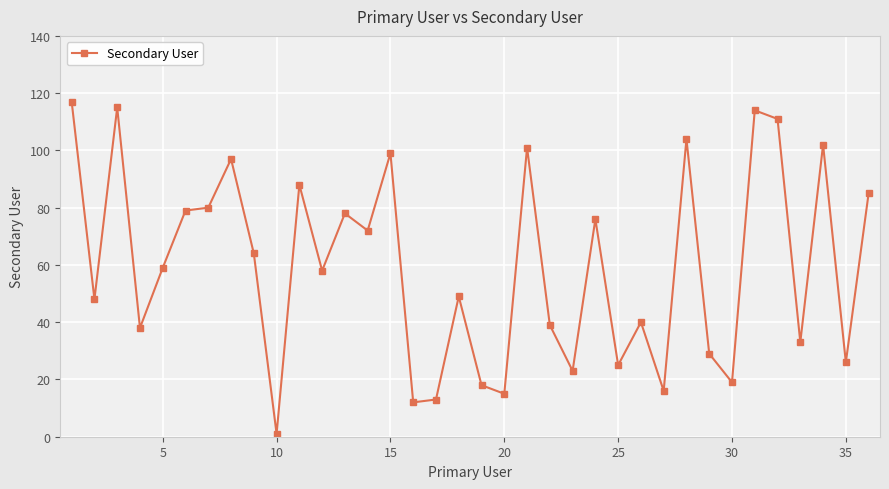

What is the greatest value displayed?

117